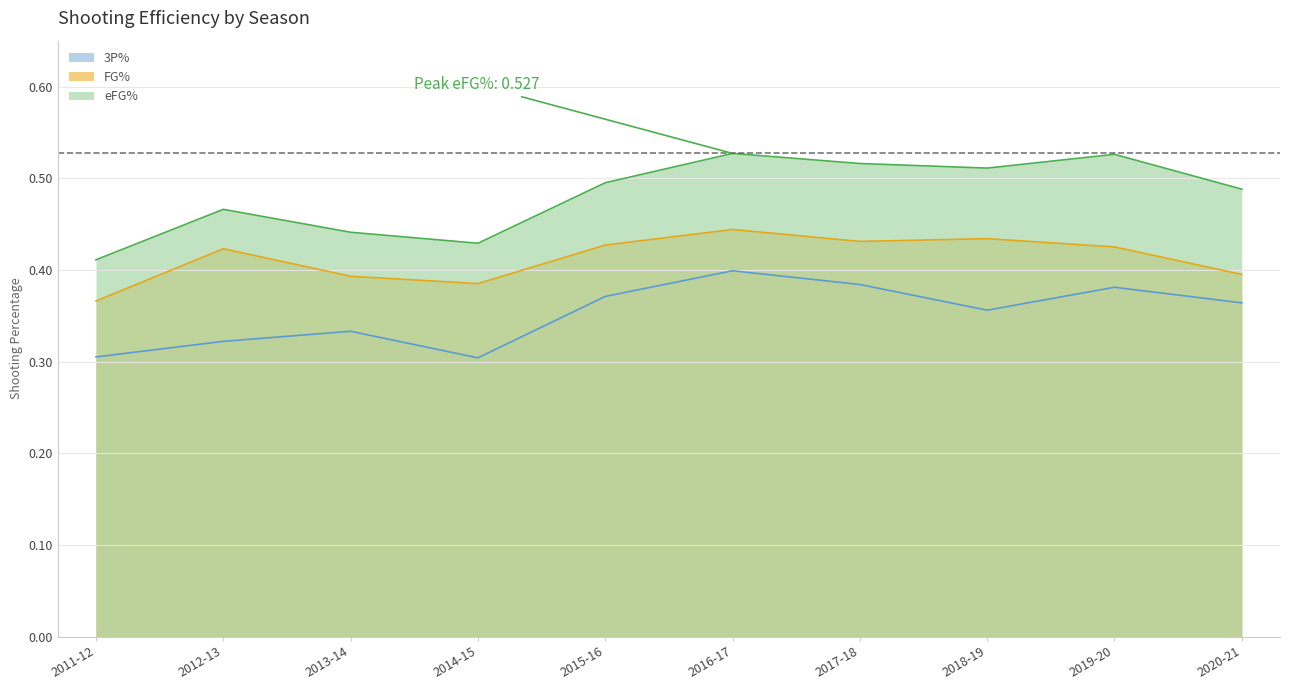

Between 2013-14 and 2014-15, which is larger?

2013-14